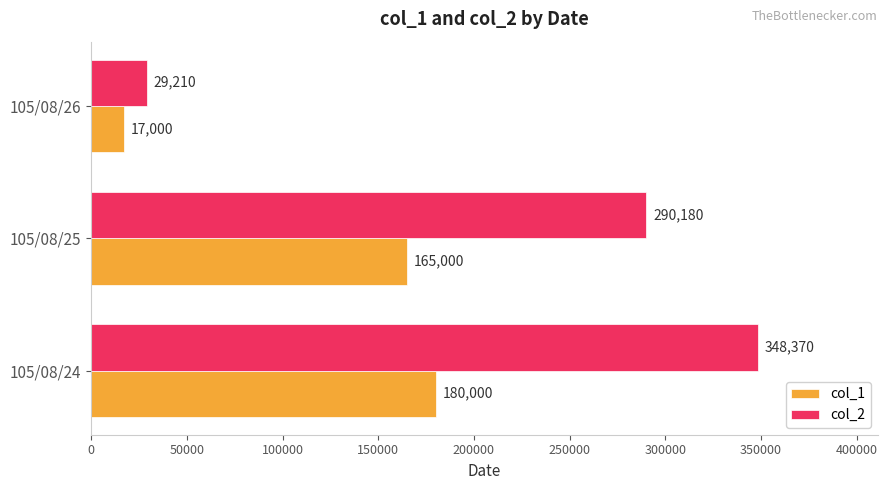

Rank the categories by col_2 value from lowest to highest.

105/08/26, 105/08/25, 105/08/24